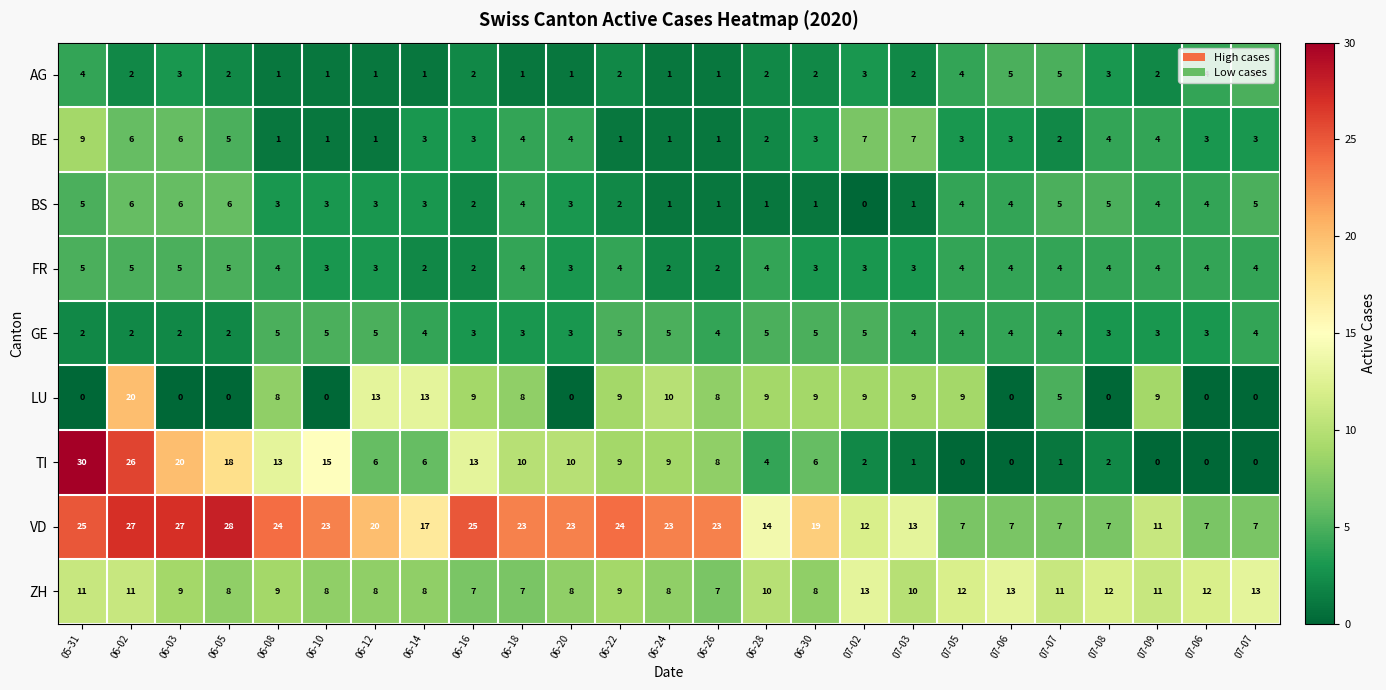

Count the number of categories in the chart.

25